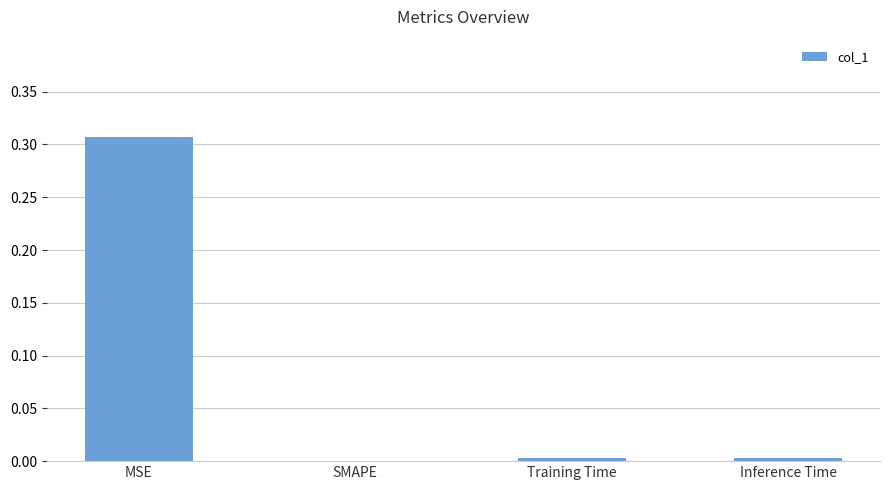

True or false: the data shows 0.0 at SMAPE.

True